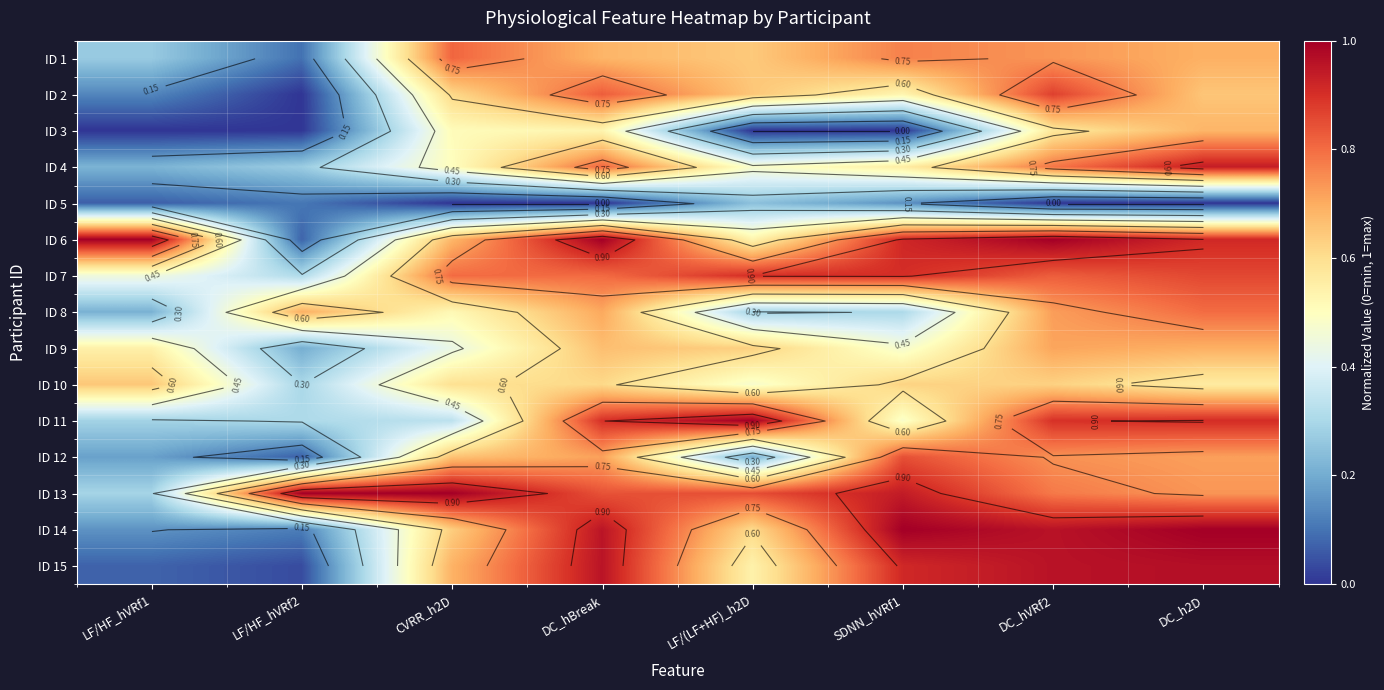

What is the total value across all series at DC_h2D?

11.1